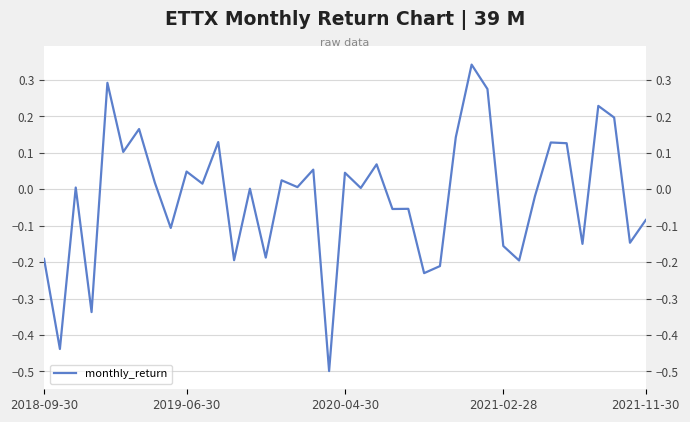

How many positive values are there?

22